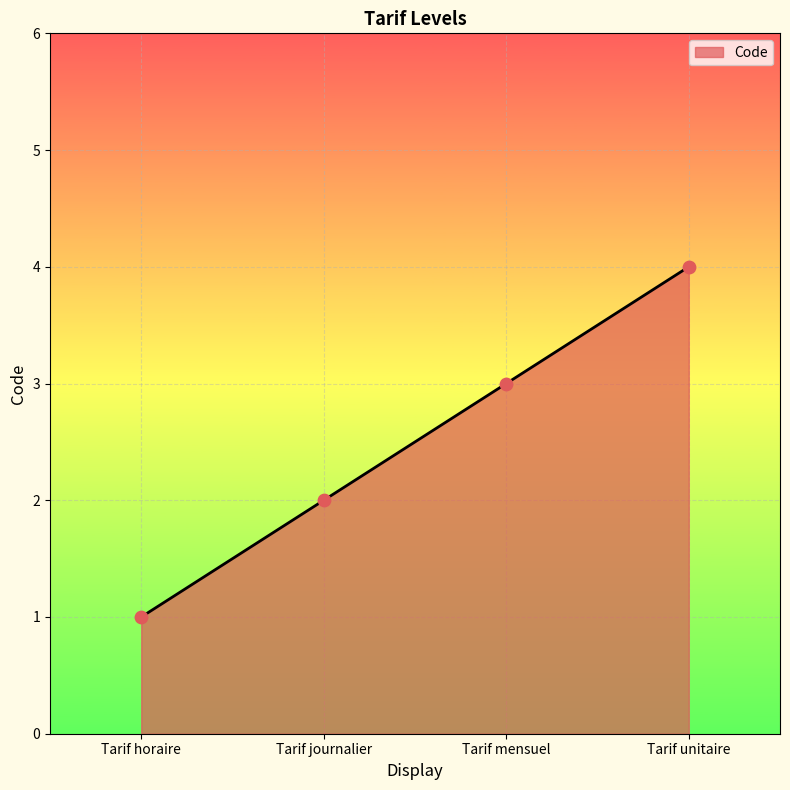

What is the change in value from Tarif mensuel to Tarif unitaire?

+1